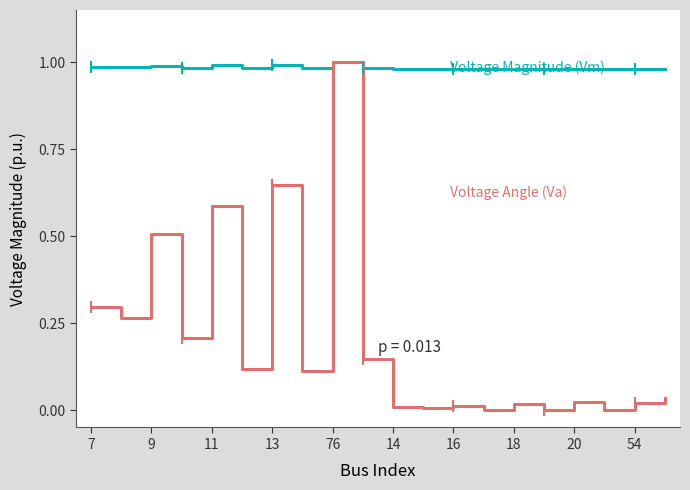

At which category is the sum across all series the highest?

76